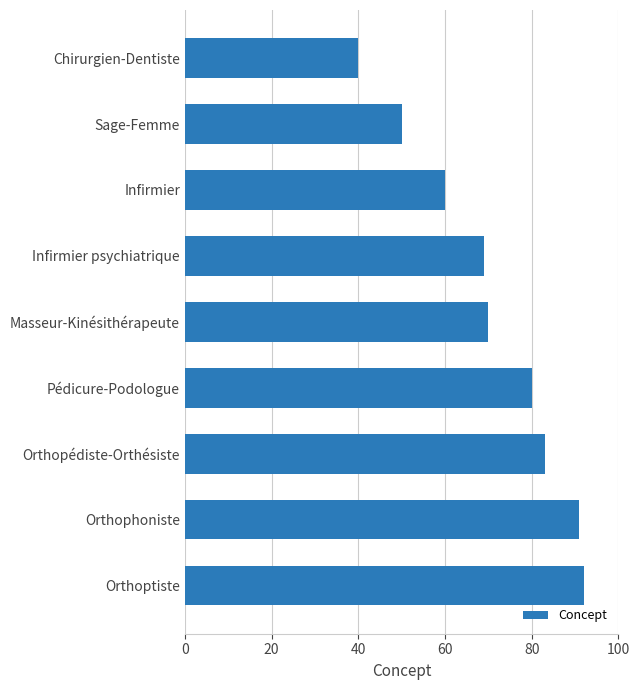

What is the change in value from Chirurgien-Dentiste to Sage-Femme?

+10